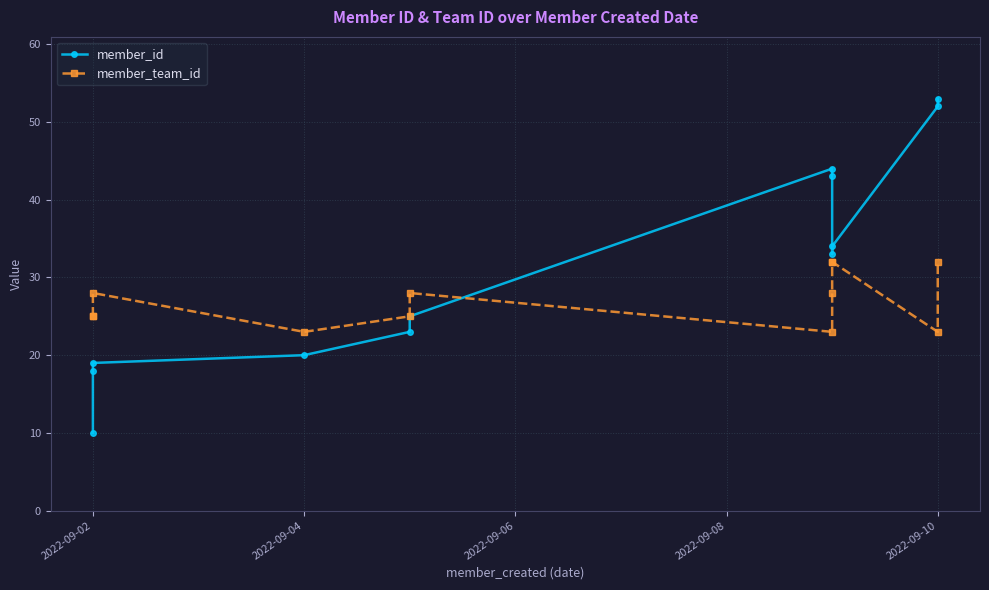

How many interior local valleys does the member_id series have?

1